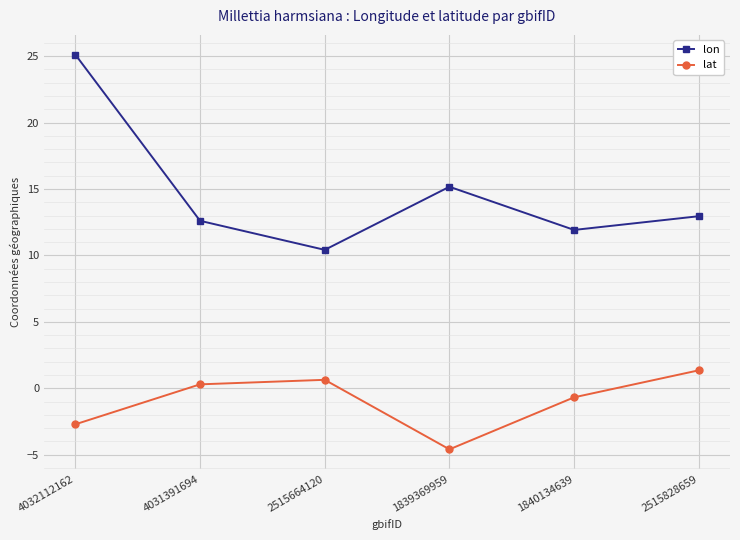

True or false: lat and lon cross at least once.

False